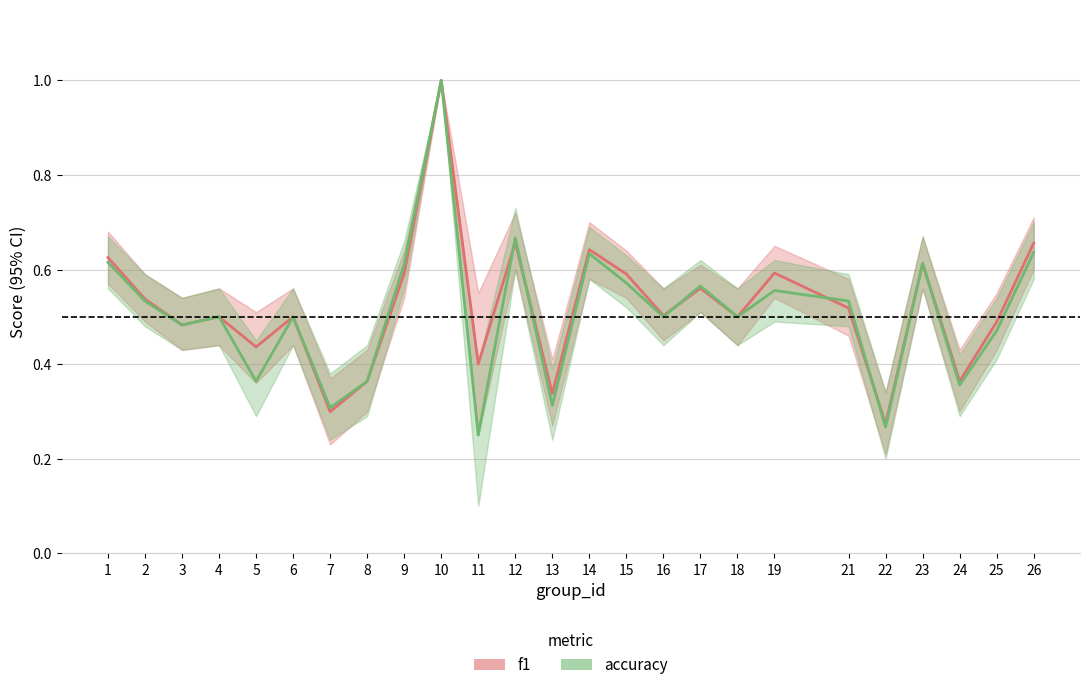

What is the sum of all f1 values?

13.0